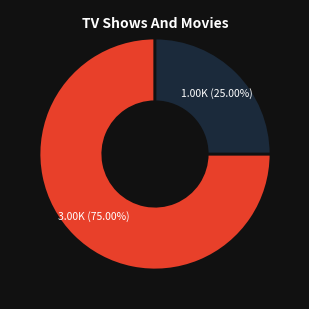

Does any single category account for the majority?

Yes